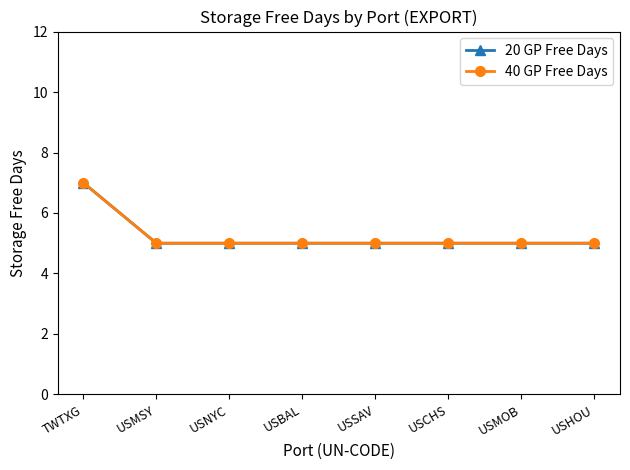

True or false: 20 GP Free Days and 40 GP Free Days cross at least once.

False